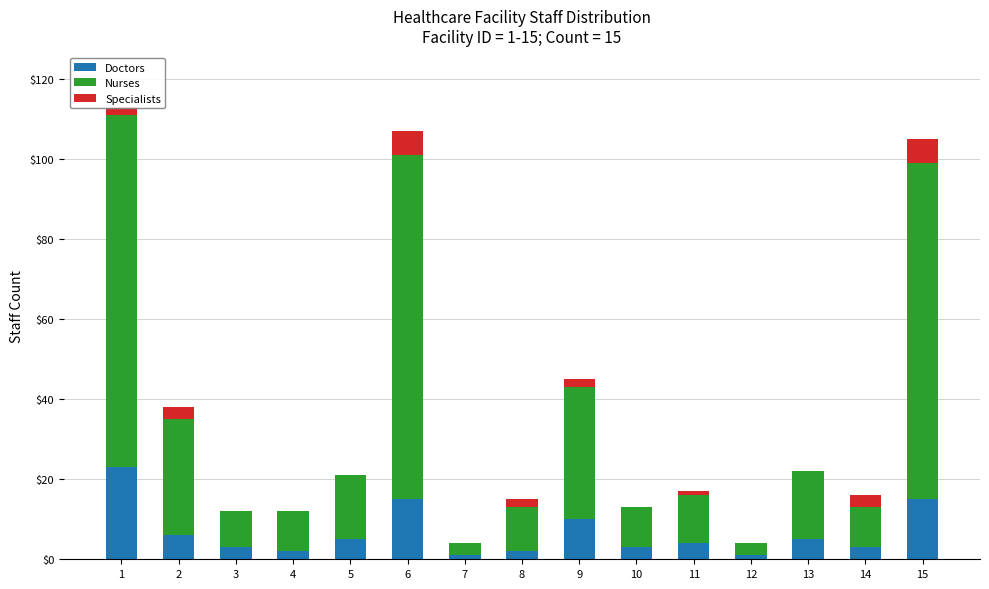

Does the chart contain stacked bars?

Yes